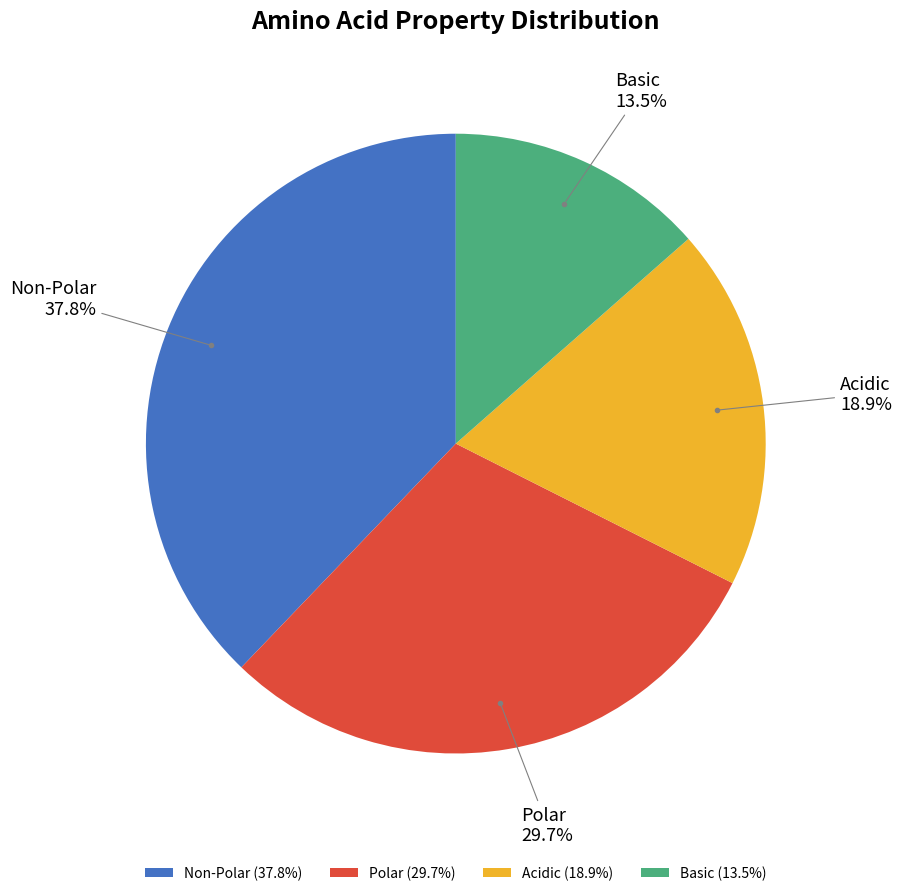

Is there any slice that represents more than half of the pie?

No